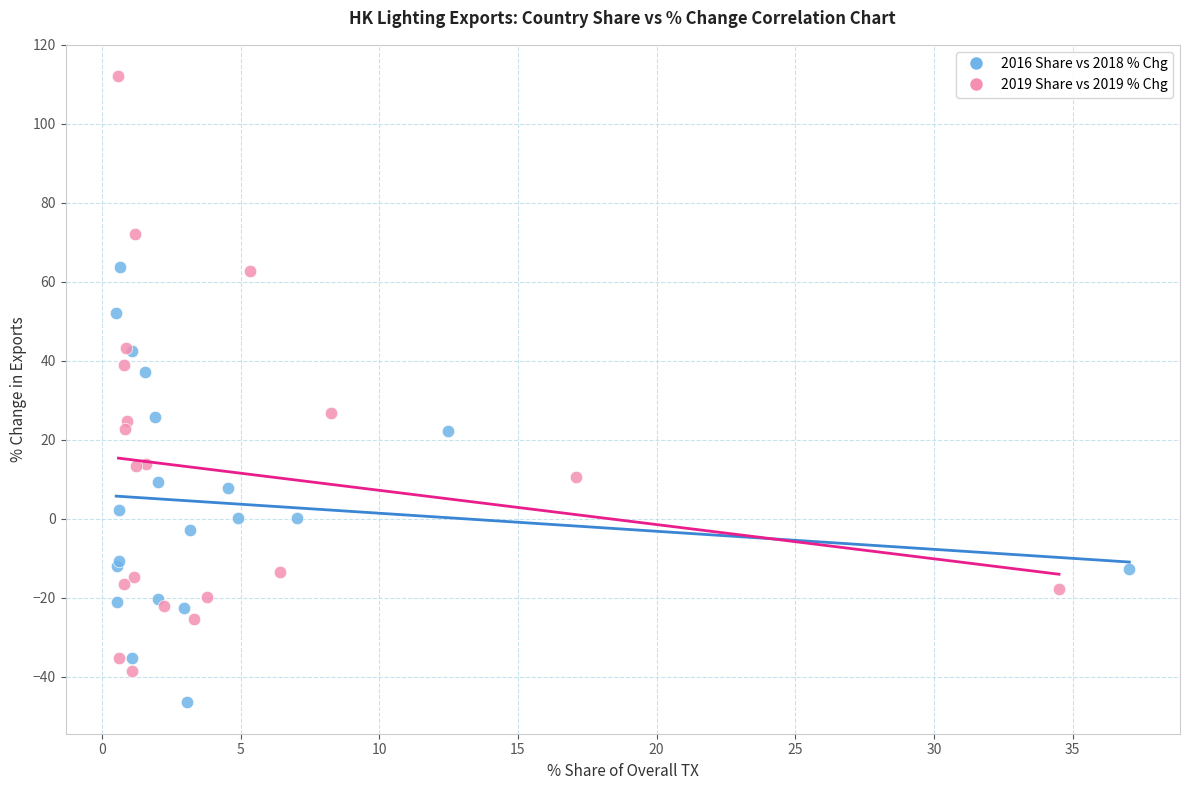

Which series reaches the minimum Y coordinate?

2016 Share vs 2018 % Chg